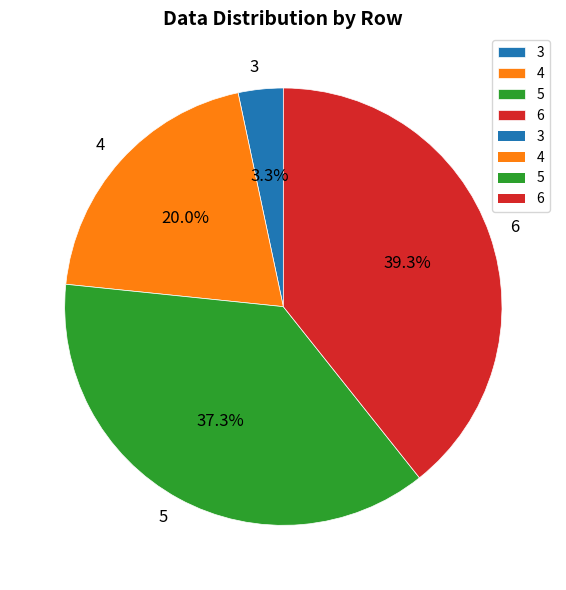

Which has a higher value, 6 or 4?

6